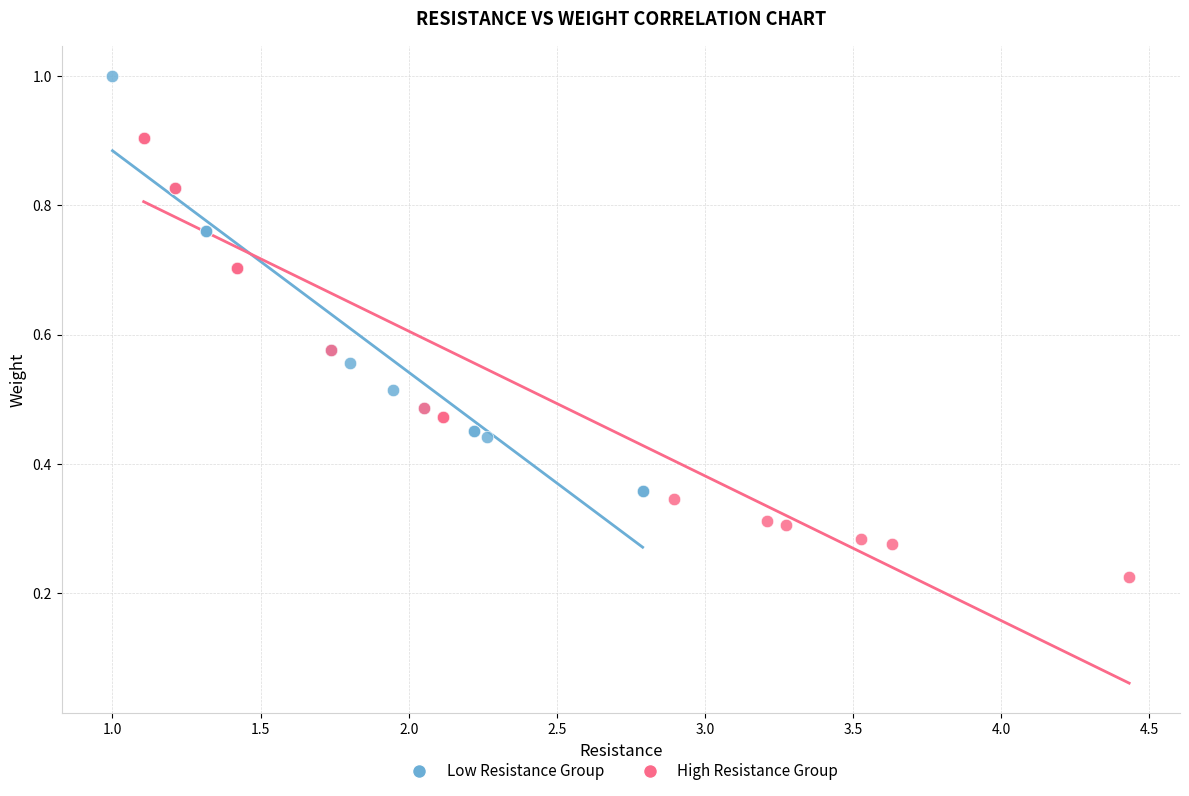

Which series reaches the maximum Y coordinate?

Low Resistance Group